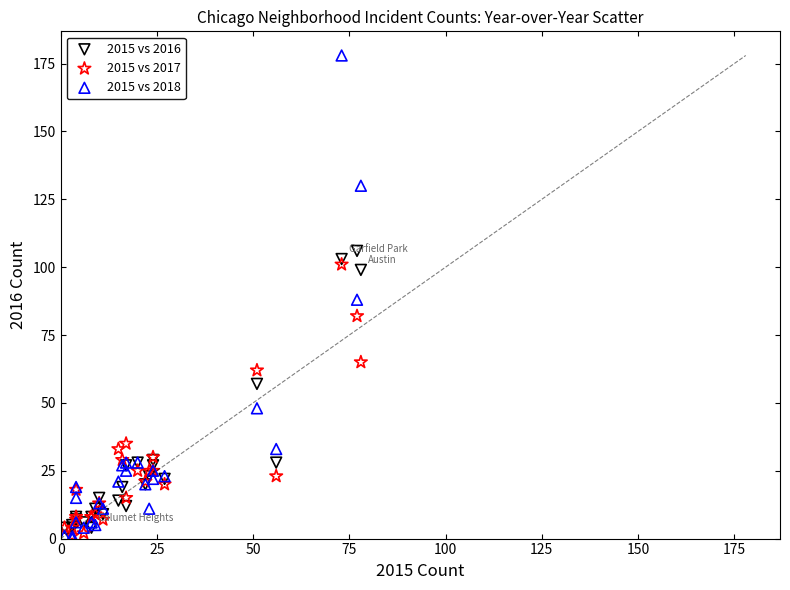

In the 2015 vs 2017 series, what Y value is closest to 51?

62